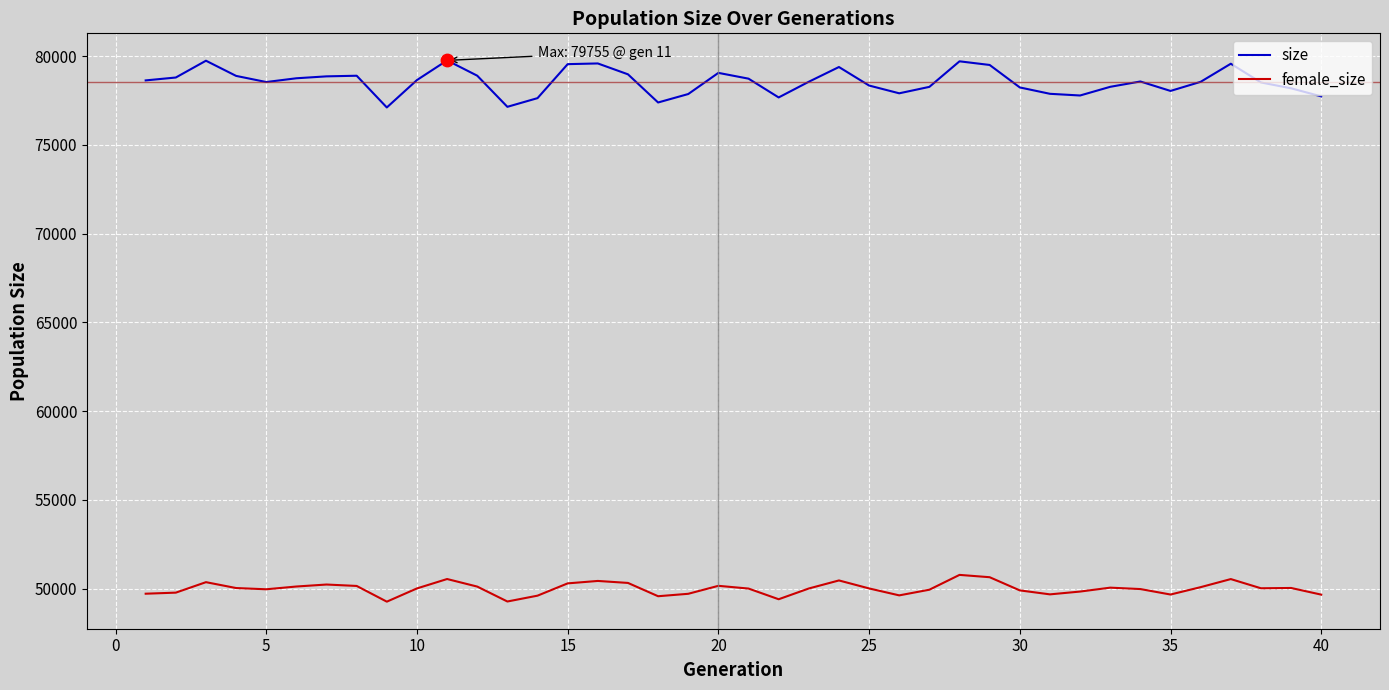

Which series has the largest total across all categories?

size